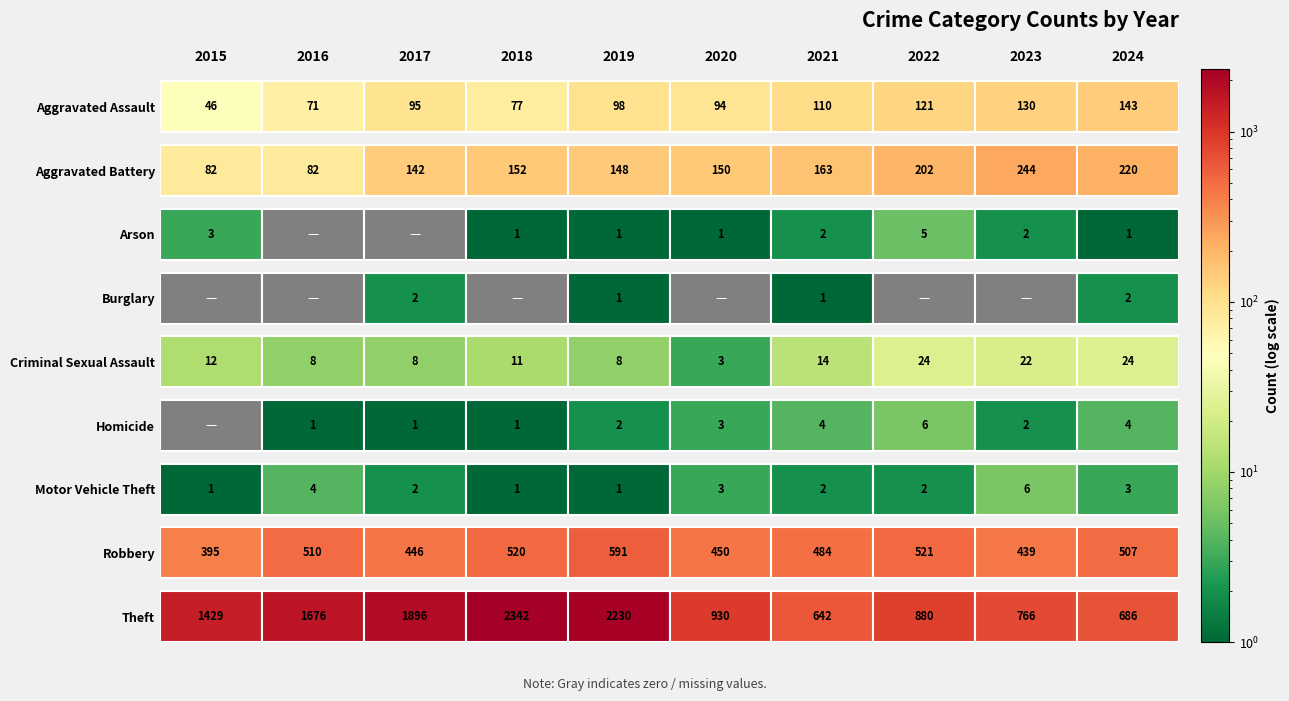

What is the lowest value of the Aggravated Assault series?

46